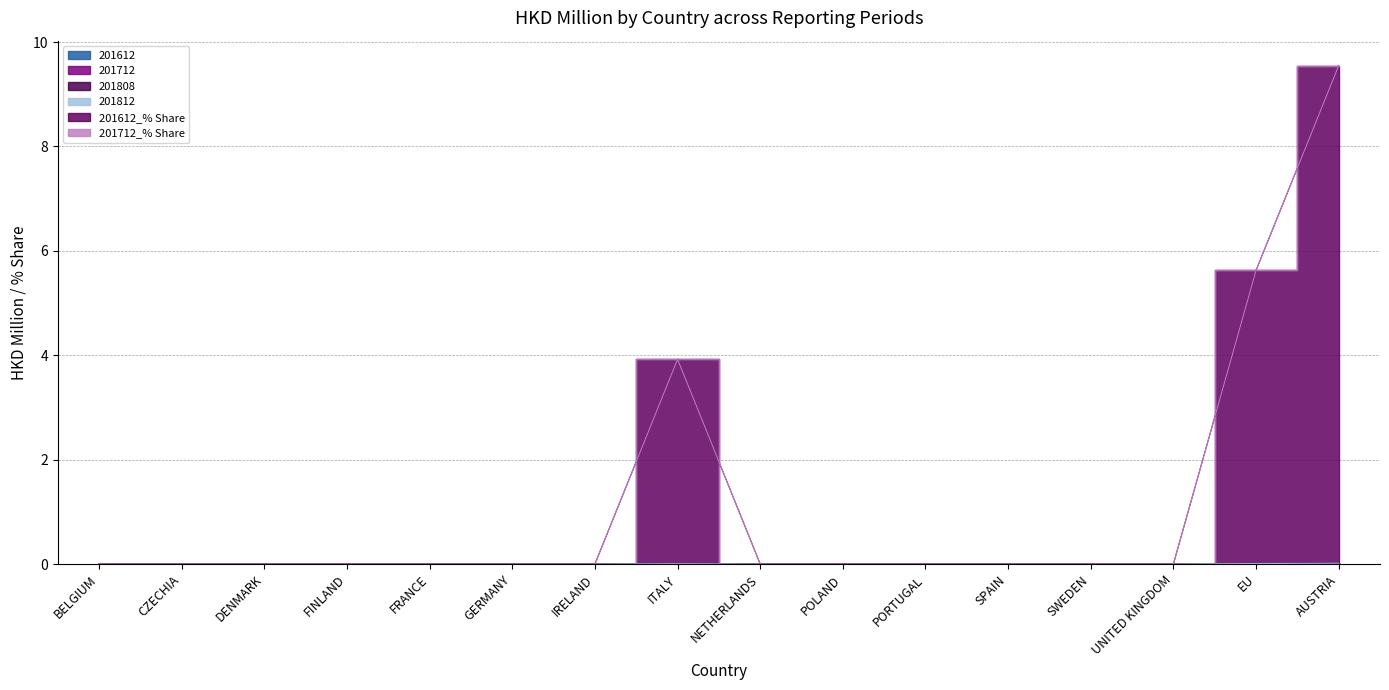

At which category does the chart reach its minimum across all series?

BELGIUM